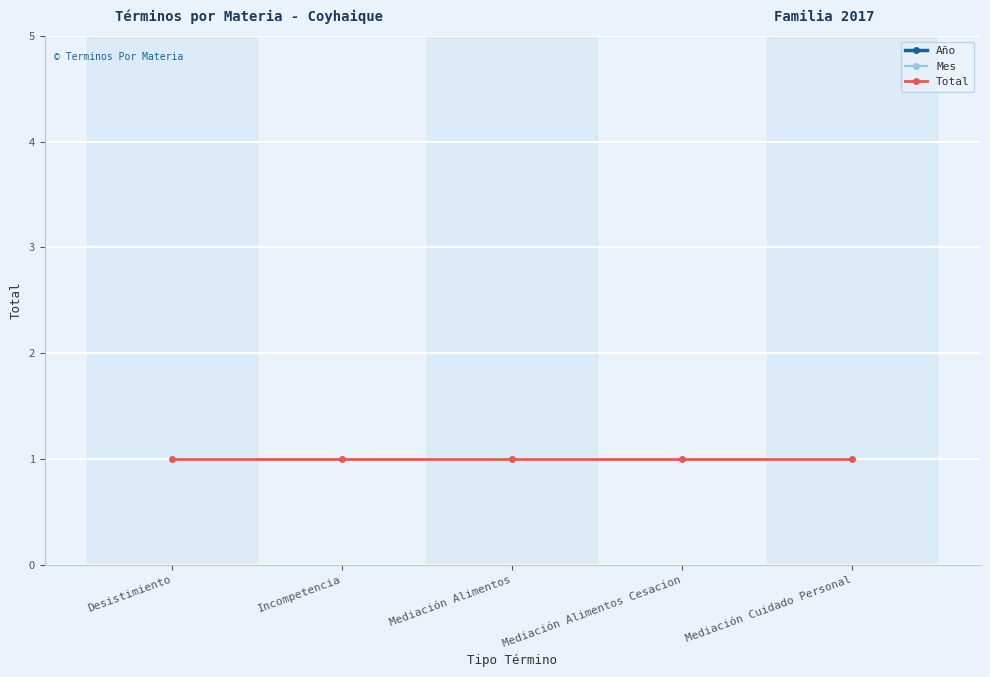

Which series has the largest total across all categories?

Año